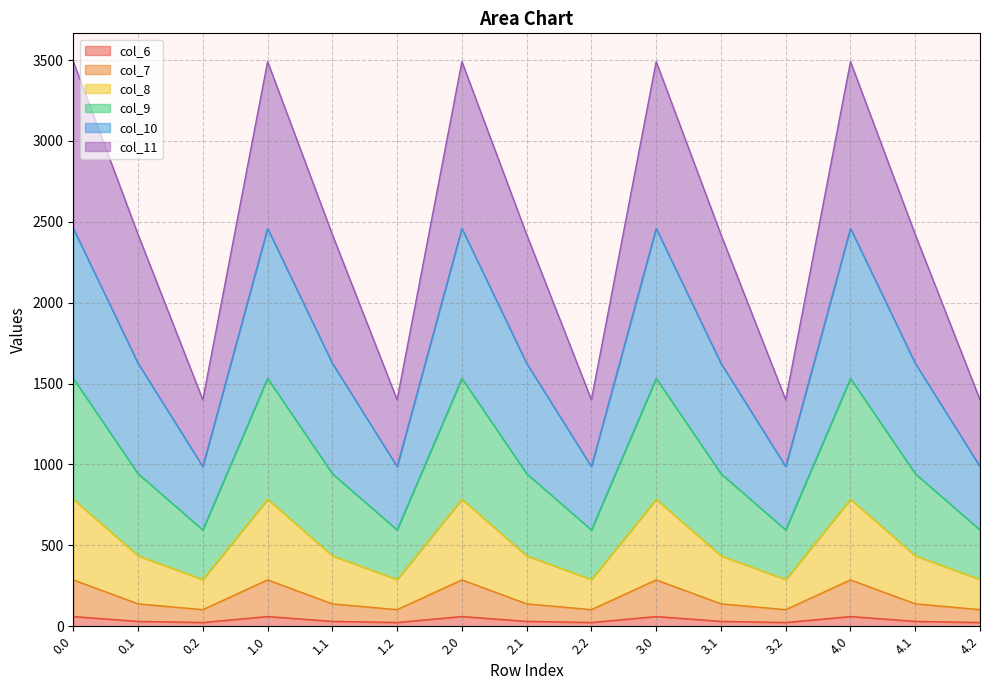

True or false: col_6 has a value of 60.2 at 0.0.

True